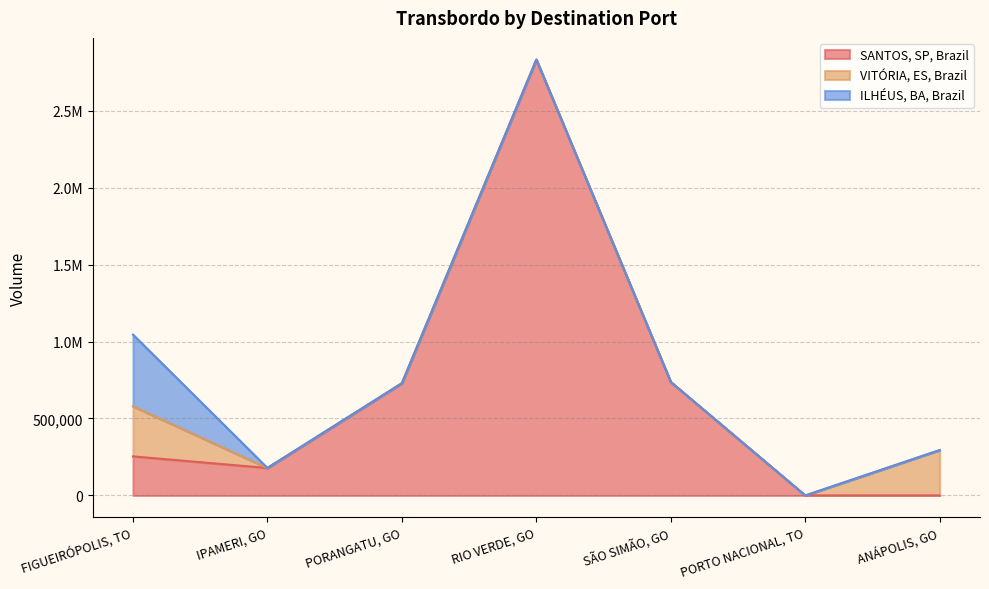

Which series has the largest range (max minus min)?

SANTOS, SP, Brazil